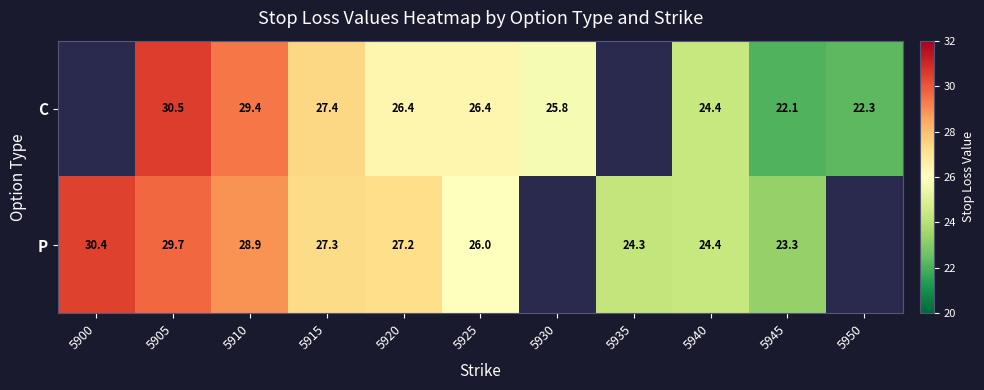

Is it true that P equals 12.3 at 5925?

False